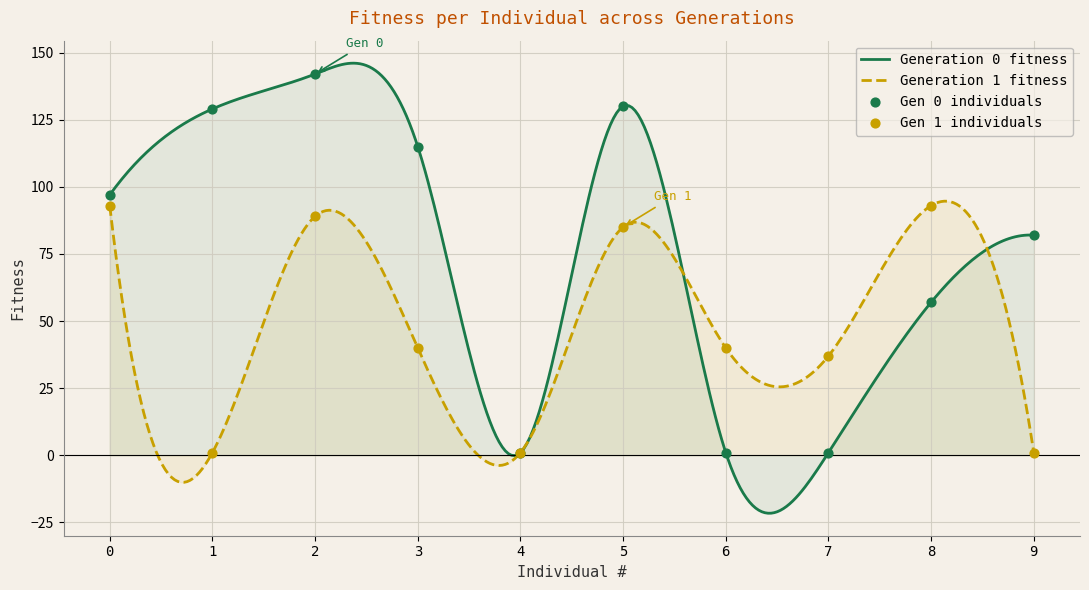

Which series contains the highest Y value?

mean_fitness_gen0